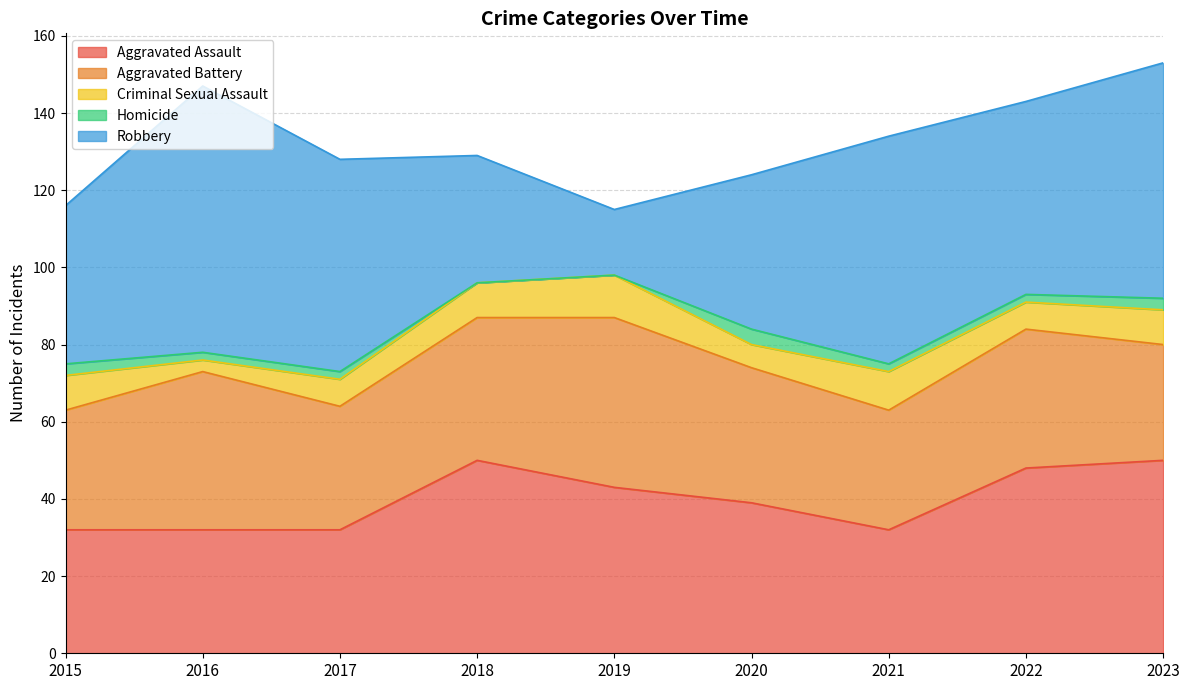

True or false: Aggravated Assault and Homicide intersect in this chart.

False